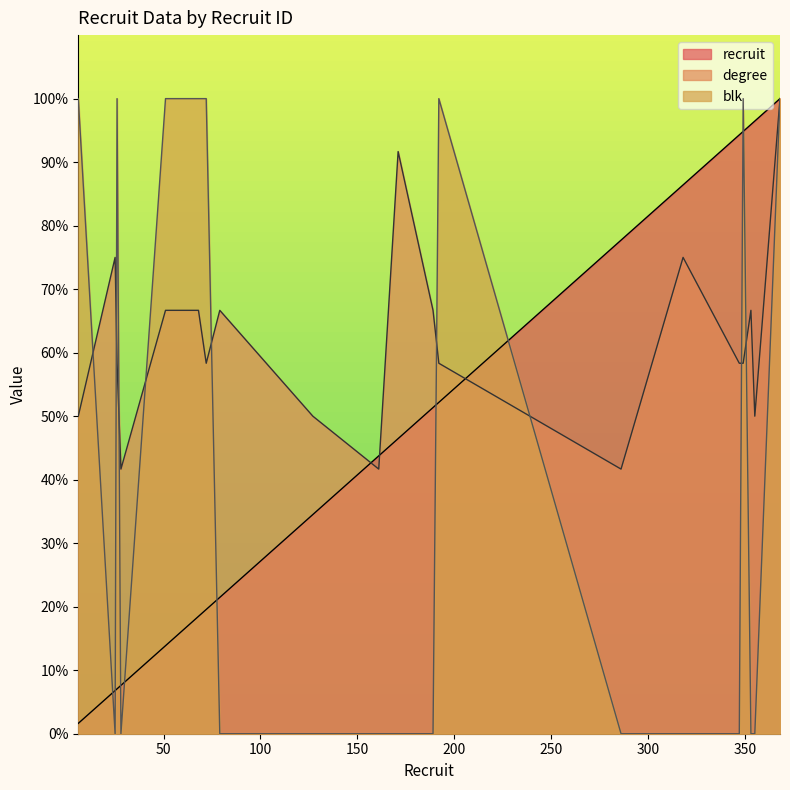

Between 171 and 355, which series saw the biggest shift?

recruit